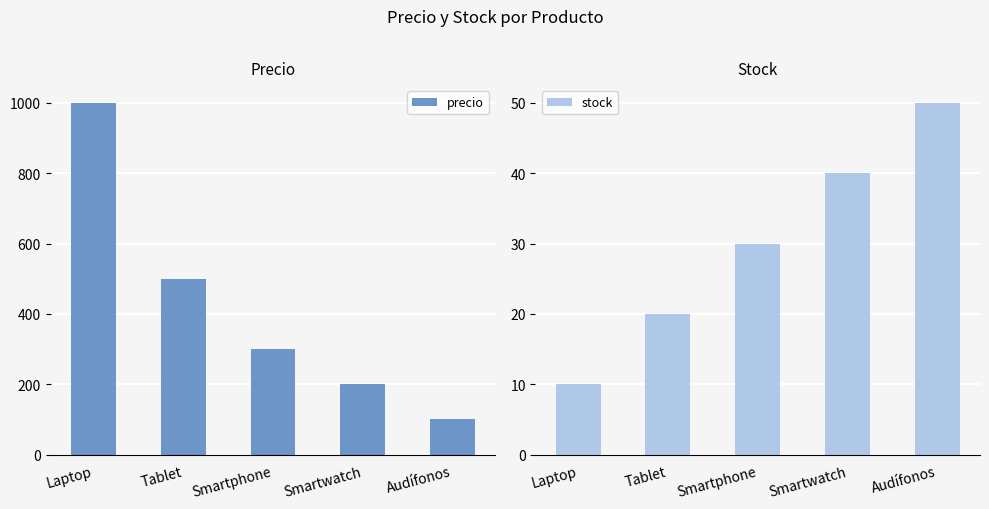

What is the total value across all series at Smartphone?

330